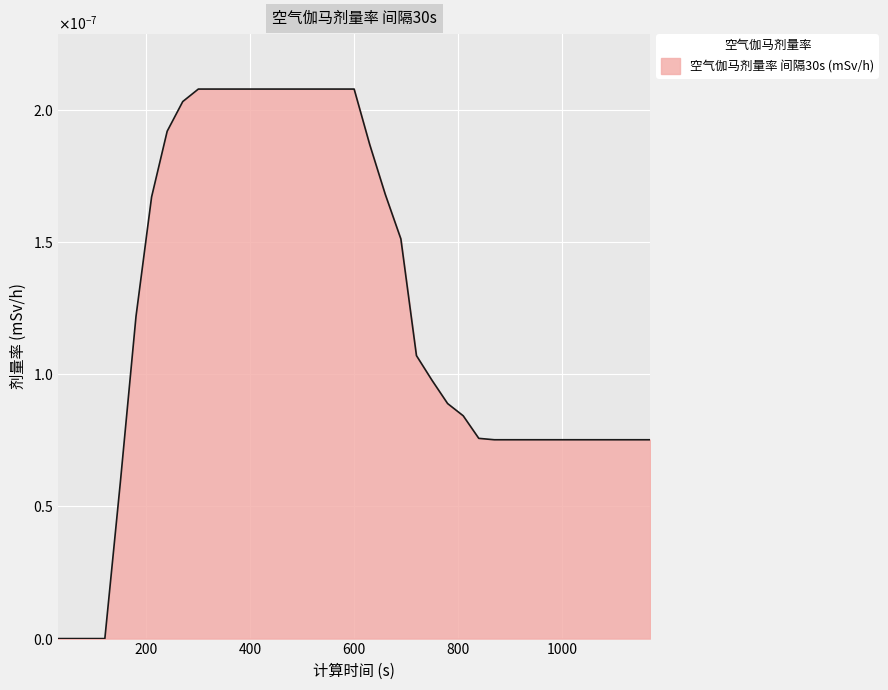

Does the chart display data point markers on the line(s)?

No